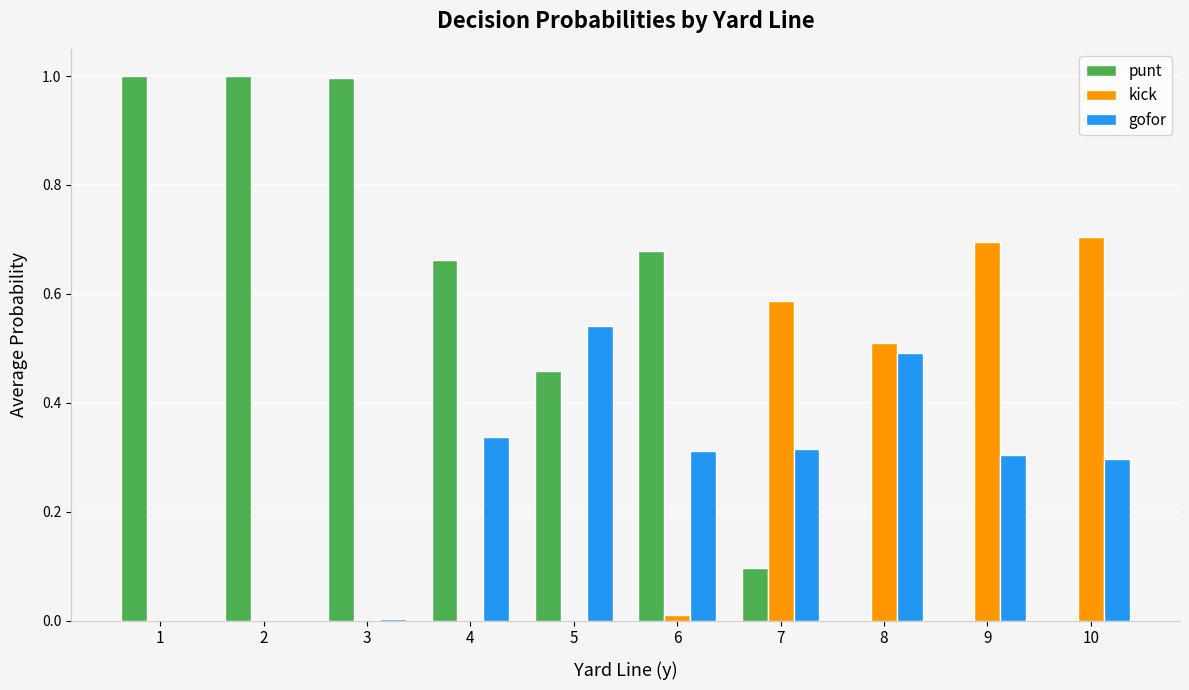

What is the sum of the punt values at 9 and 2?

1.0